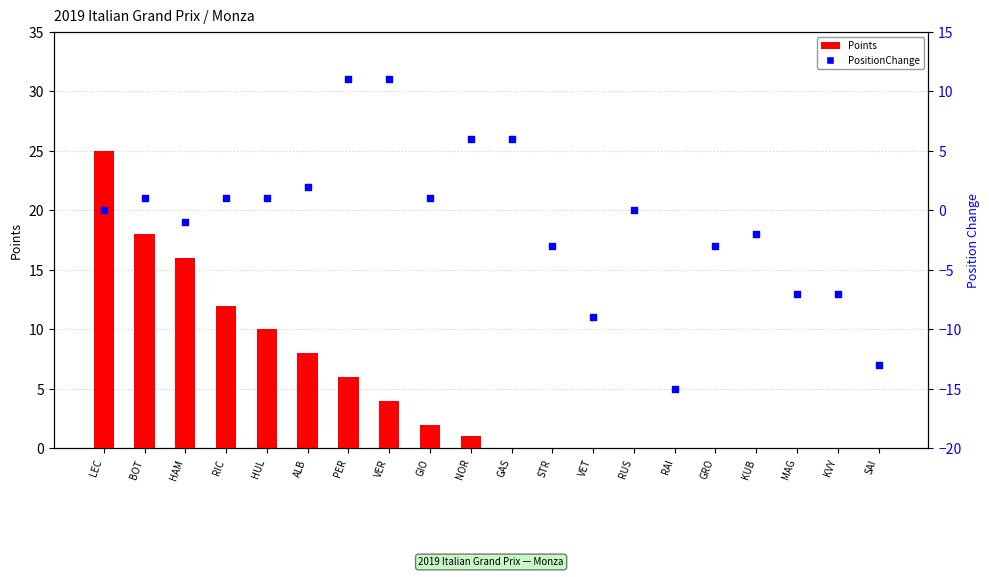

Which series has the largest total across all categories?

Points